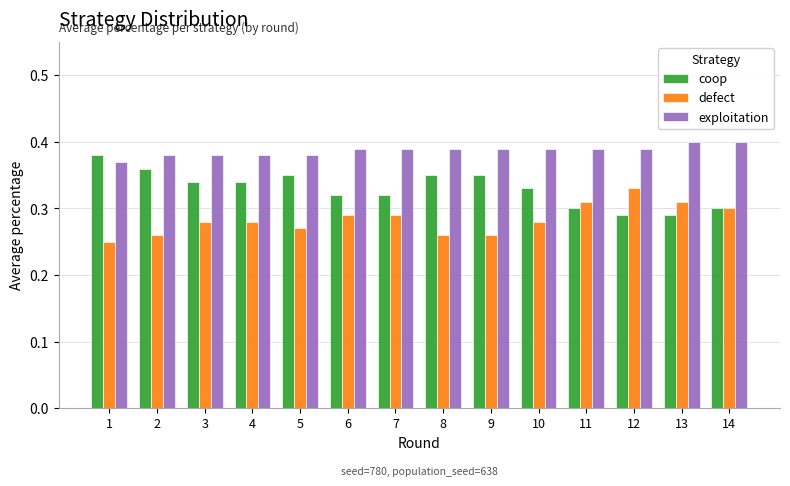

How many bars are there in each group?

3